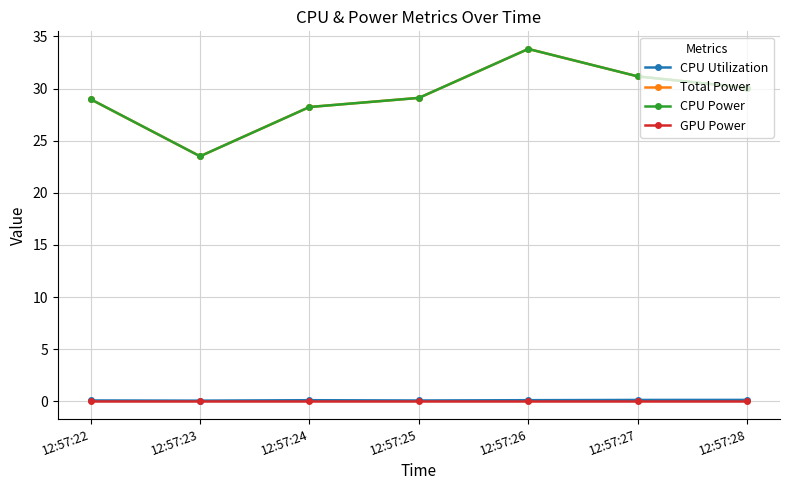

Does the chart have visible grid lines?

Yes